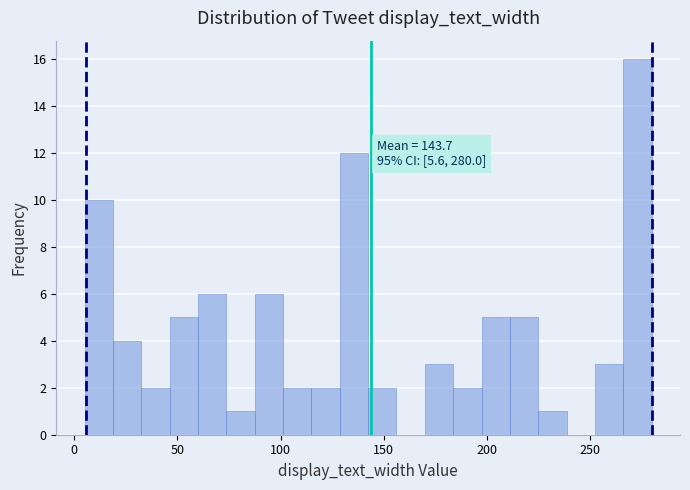

Read against the x-axis, roughly where is the centre of the tallest bar?

275